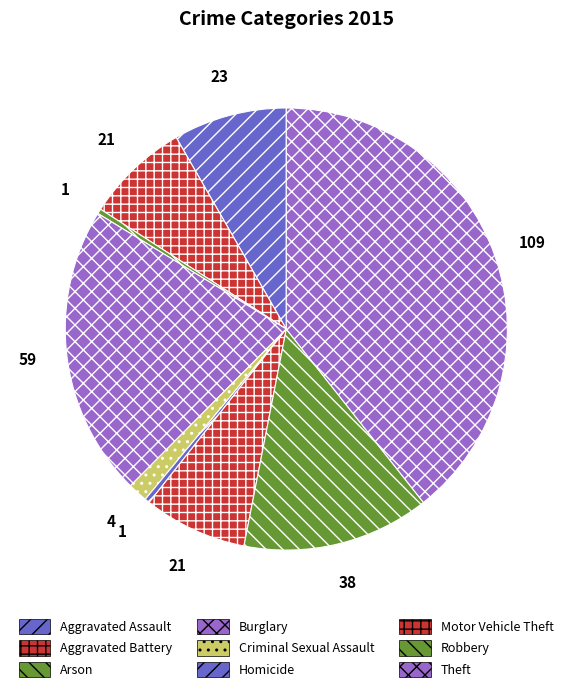

Count the number of slices in the pie.

9